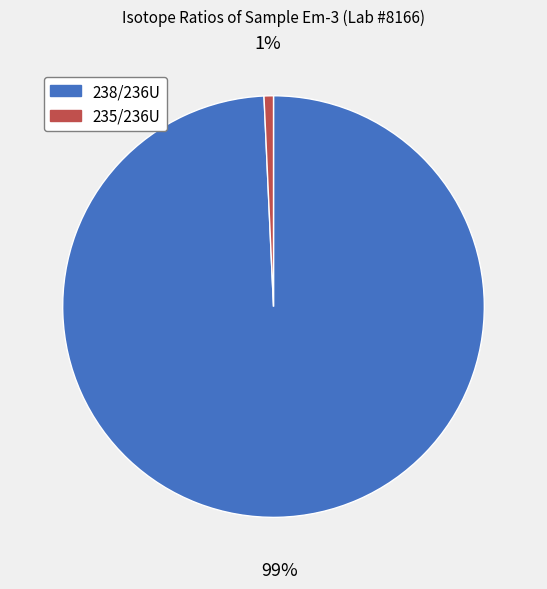

How many slices are in this pie chart?

2